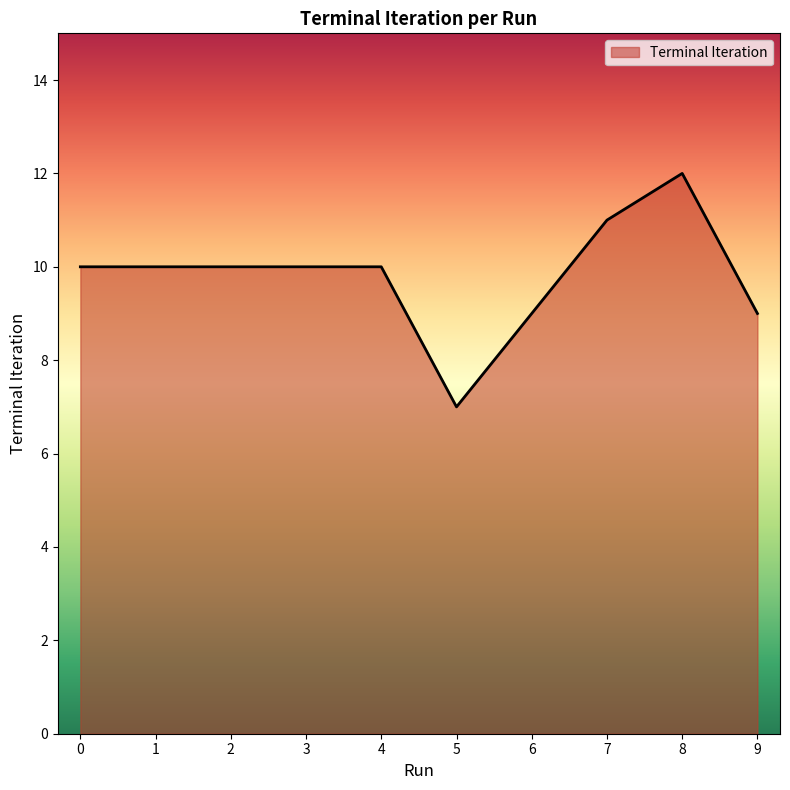

Is it true that the value at 6 is 9?

True